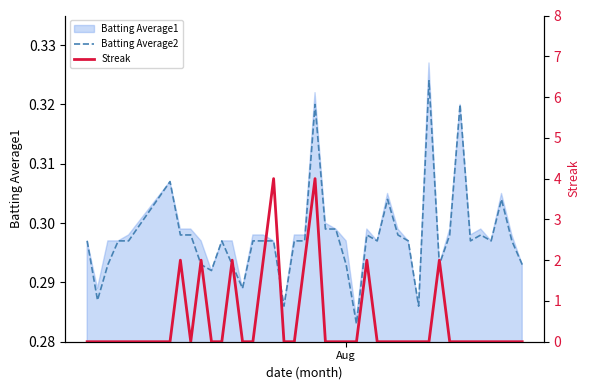

How many data points does each series have?

40